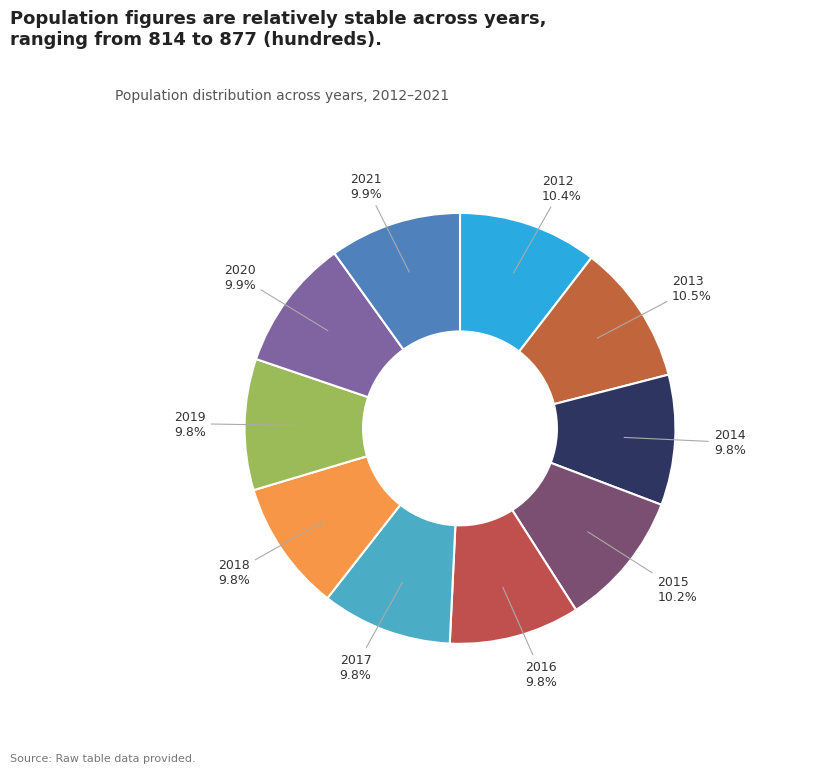

What is the ratio of the value at 2019 to the value at 2014?

1.0